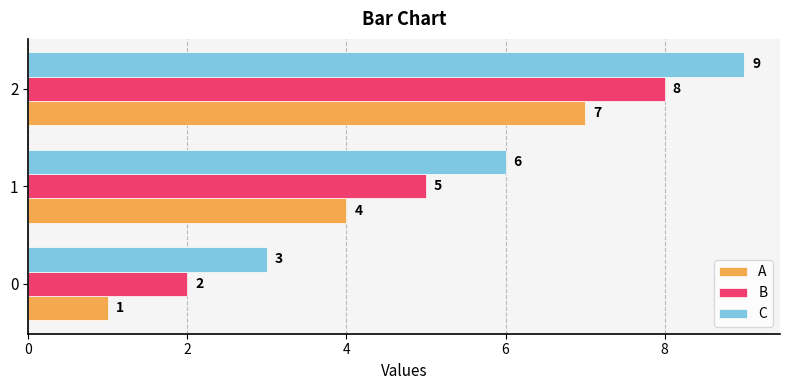

What value does the B series have at 2?

8